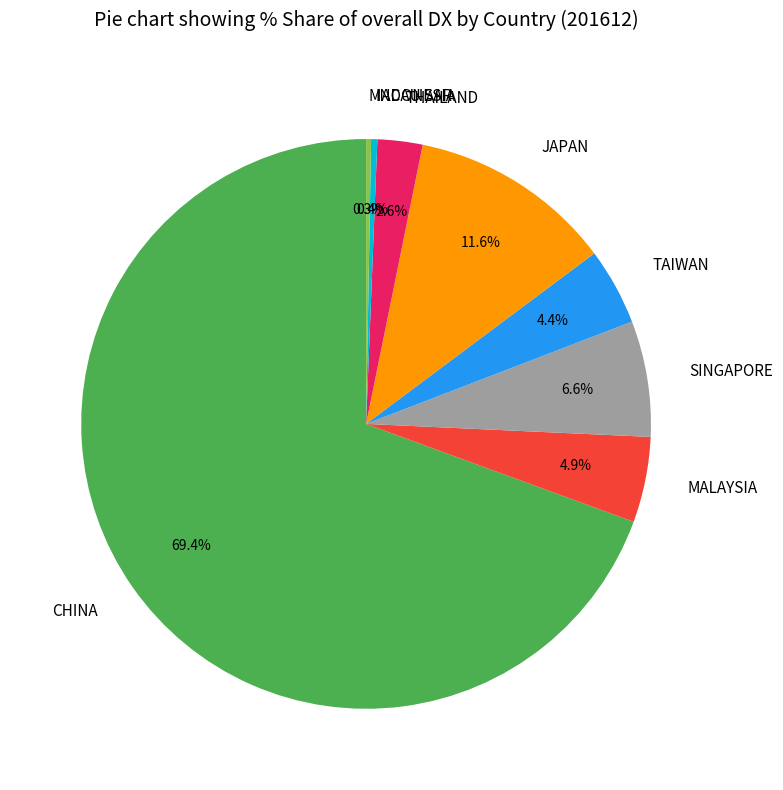

Approximately how many times larger is the value at TAIWAN compared to THAILAND?

1.7